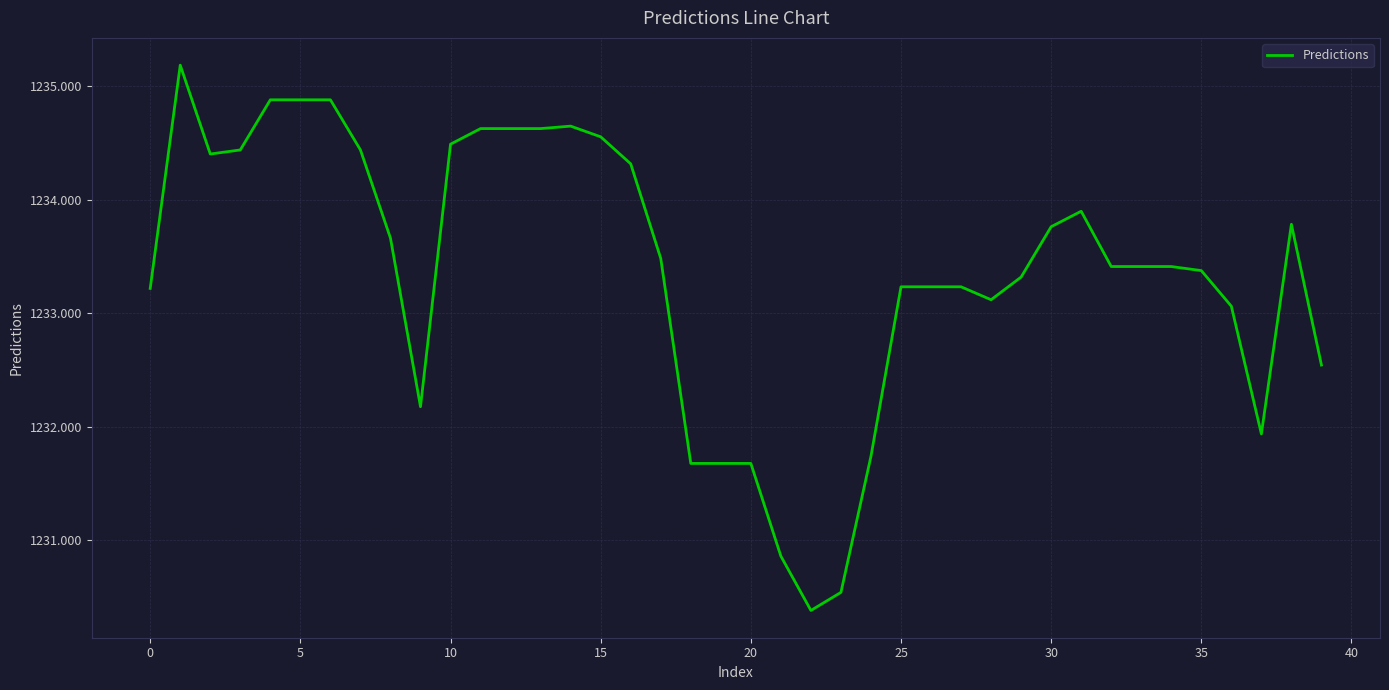

What is the greatest value displayed?

1235.2